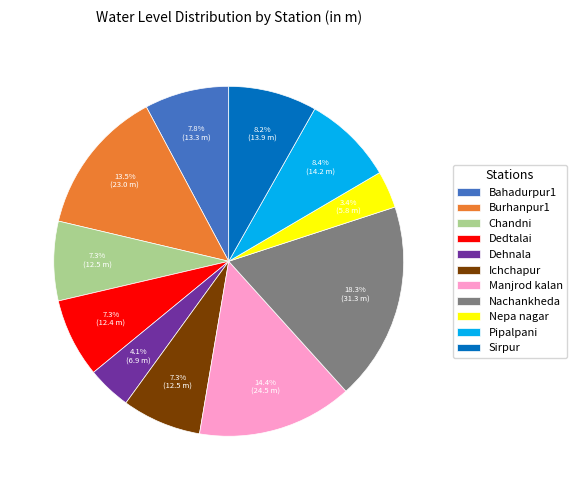

Which category has the biggest portion of the pie?

Nachankheda